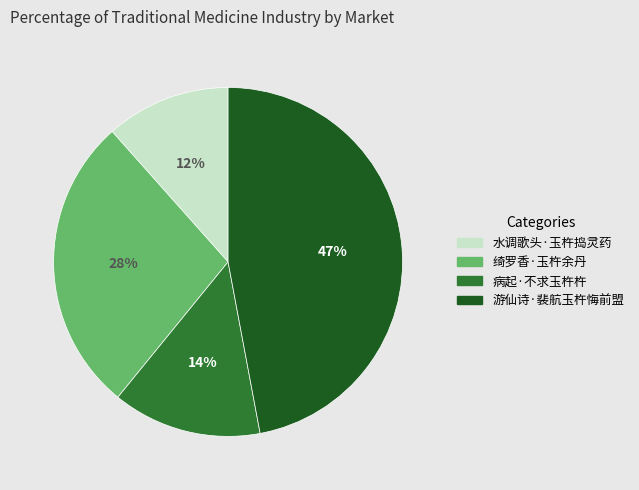

Which has a higher value, 游仙诗·裴航玉杵悔前盟 or 病起·不求玉杵杵?

游仙诗·裴航玉杵悔前盟